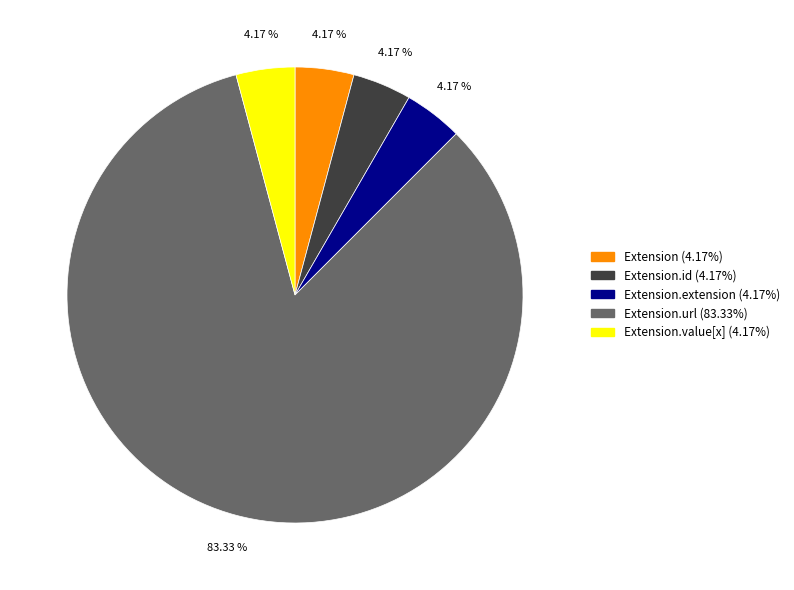

What is the majority slice?

Extension.url (83.33%)